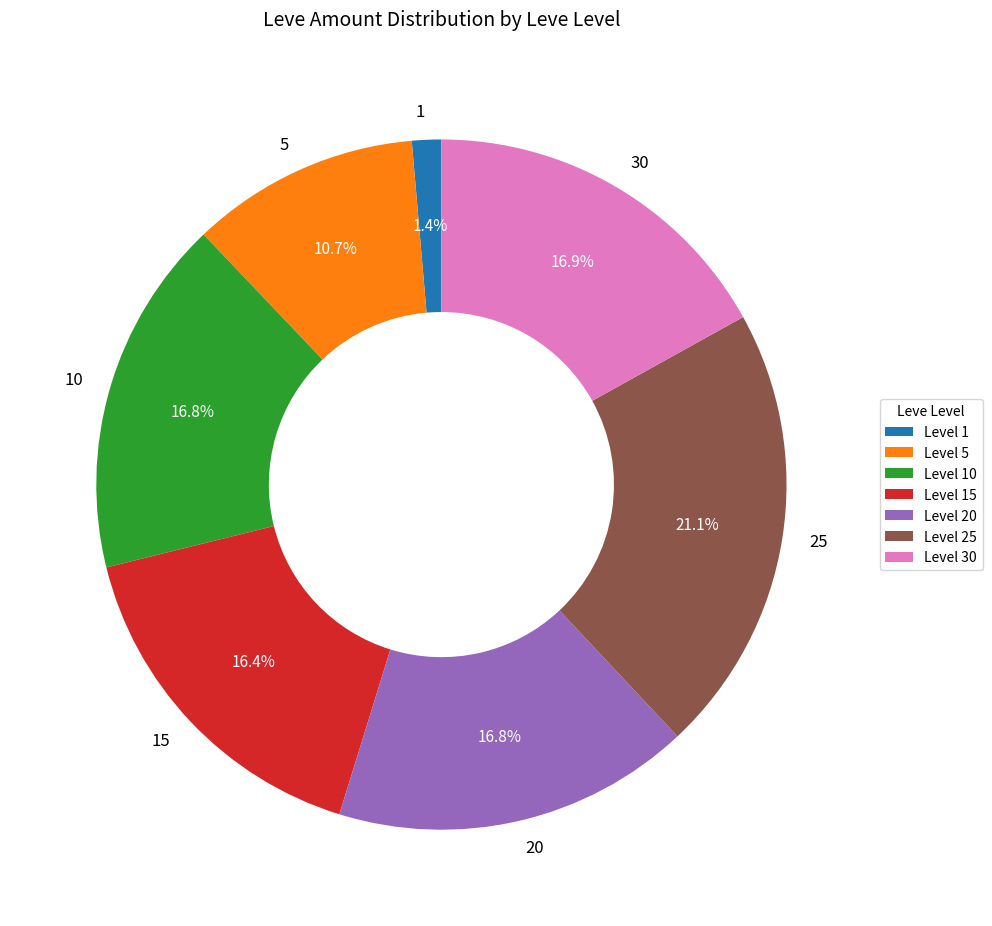

Is there a majority slice in this chart?

No